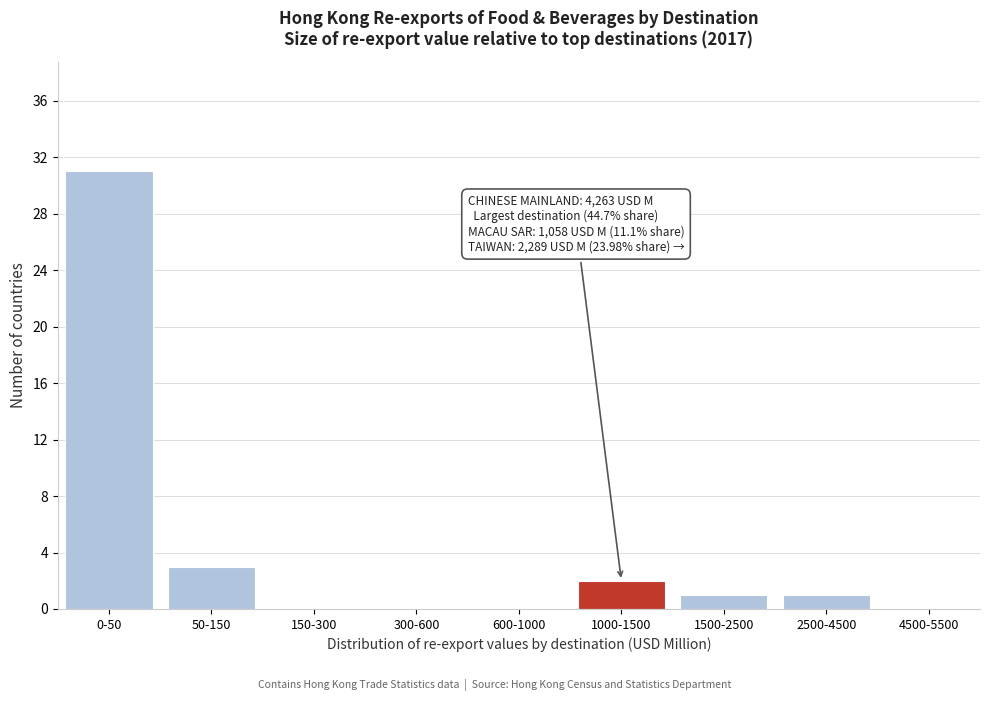

Reading left to right, what are all the values shown in this chart?

0-50=31	50-150=3	150-300=0	300-600=0	600-1000=0	1000-1500=2	1500-2500=1	2500-4500=1	4500-5500=0